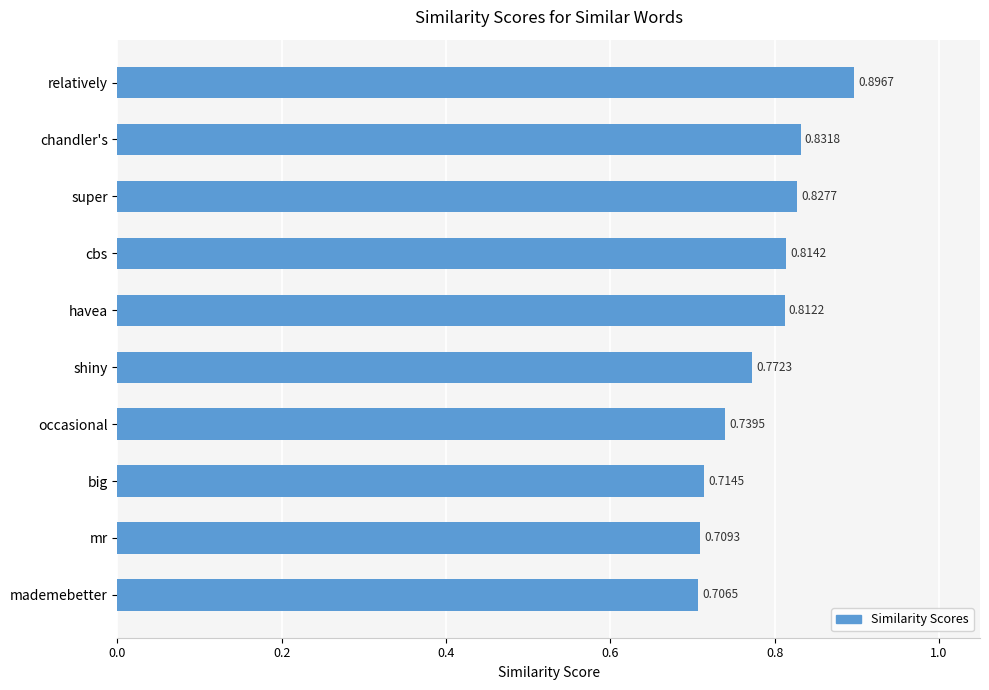

What is the sum of the values at chandler's and shiny?

1.6